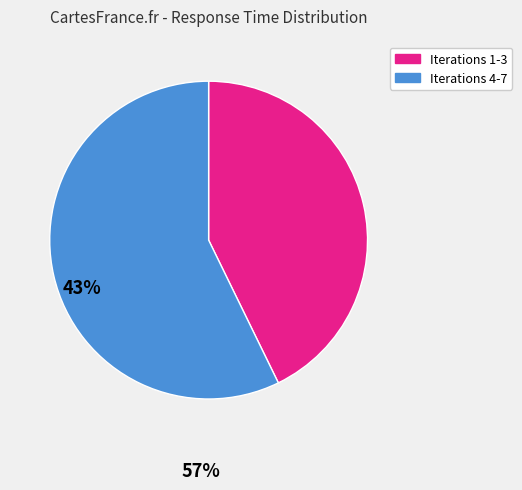

Is there a majority slice in this chart?

Yes